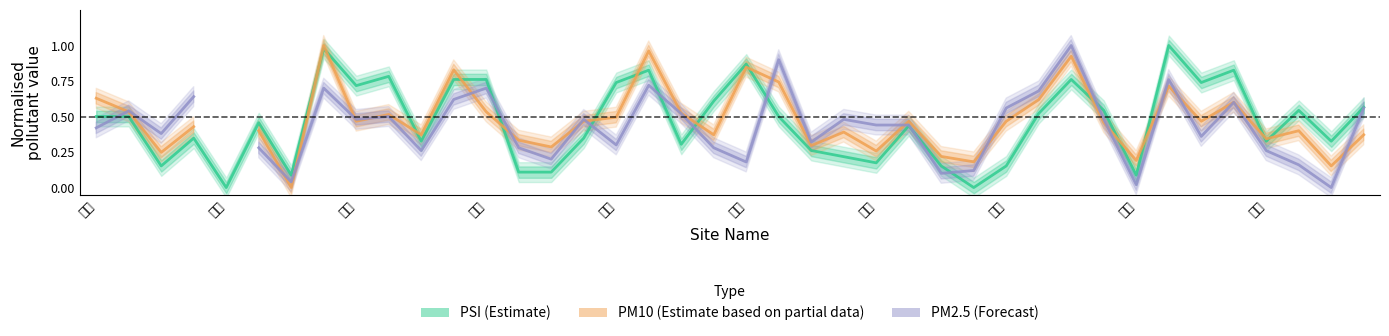

Is the value of PM10 (Partial data) at 21 greater than the value of PM2.5 (Forecast) at 21?

No